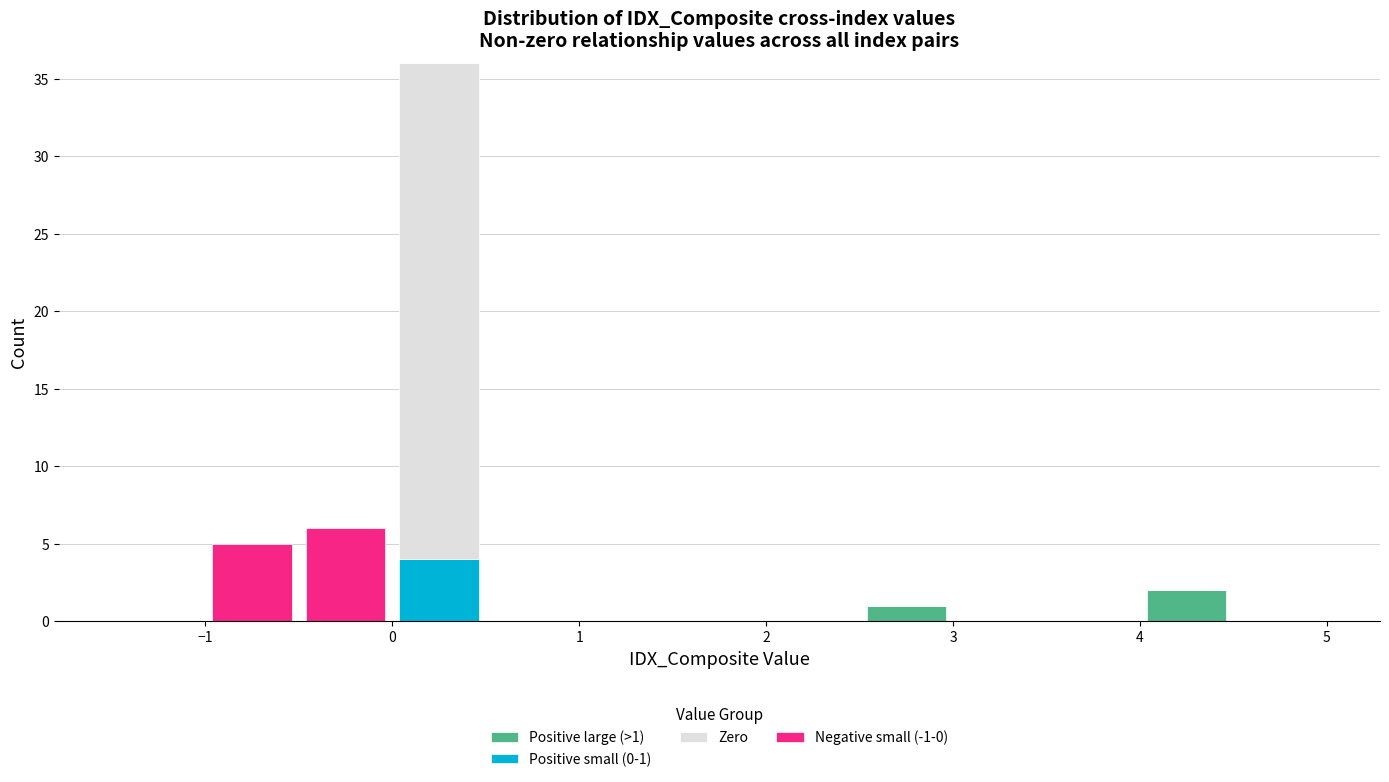

Which range on the x-axis has the tallest stacked bar (by total height)?

0.0 to 0.5